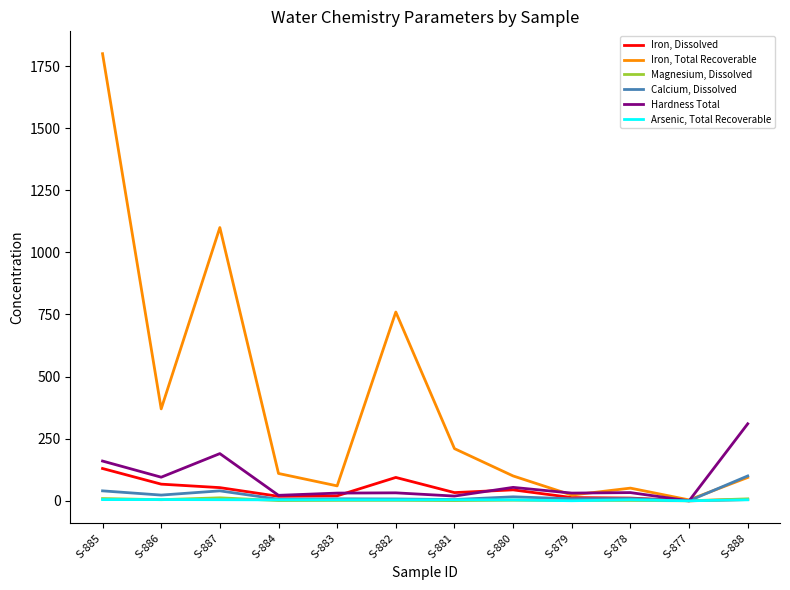

What is the total value across all series at S-883?

124.5